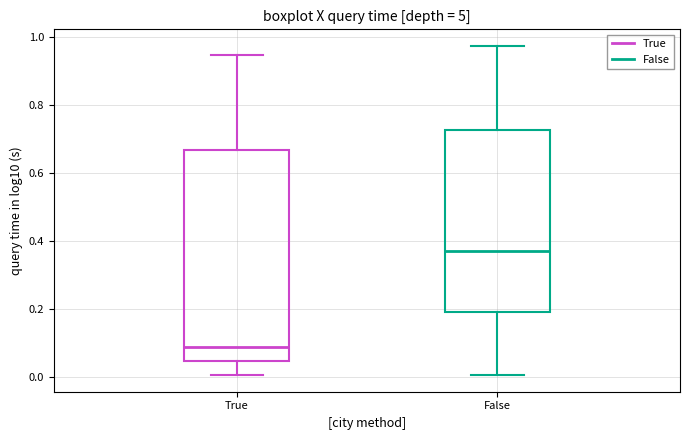

Which box's median line is the highest?

False